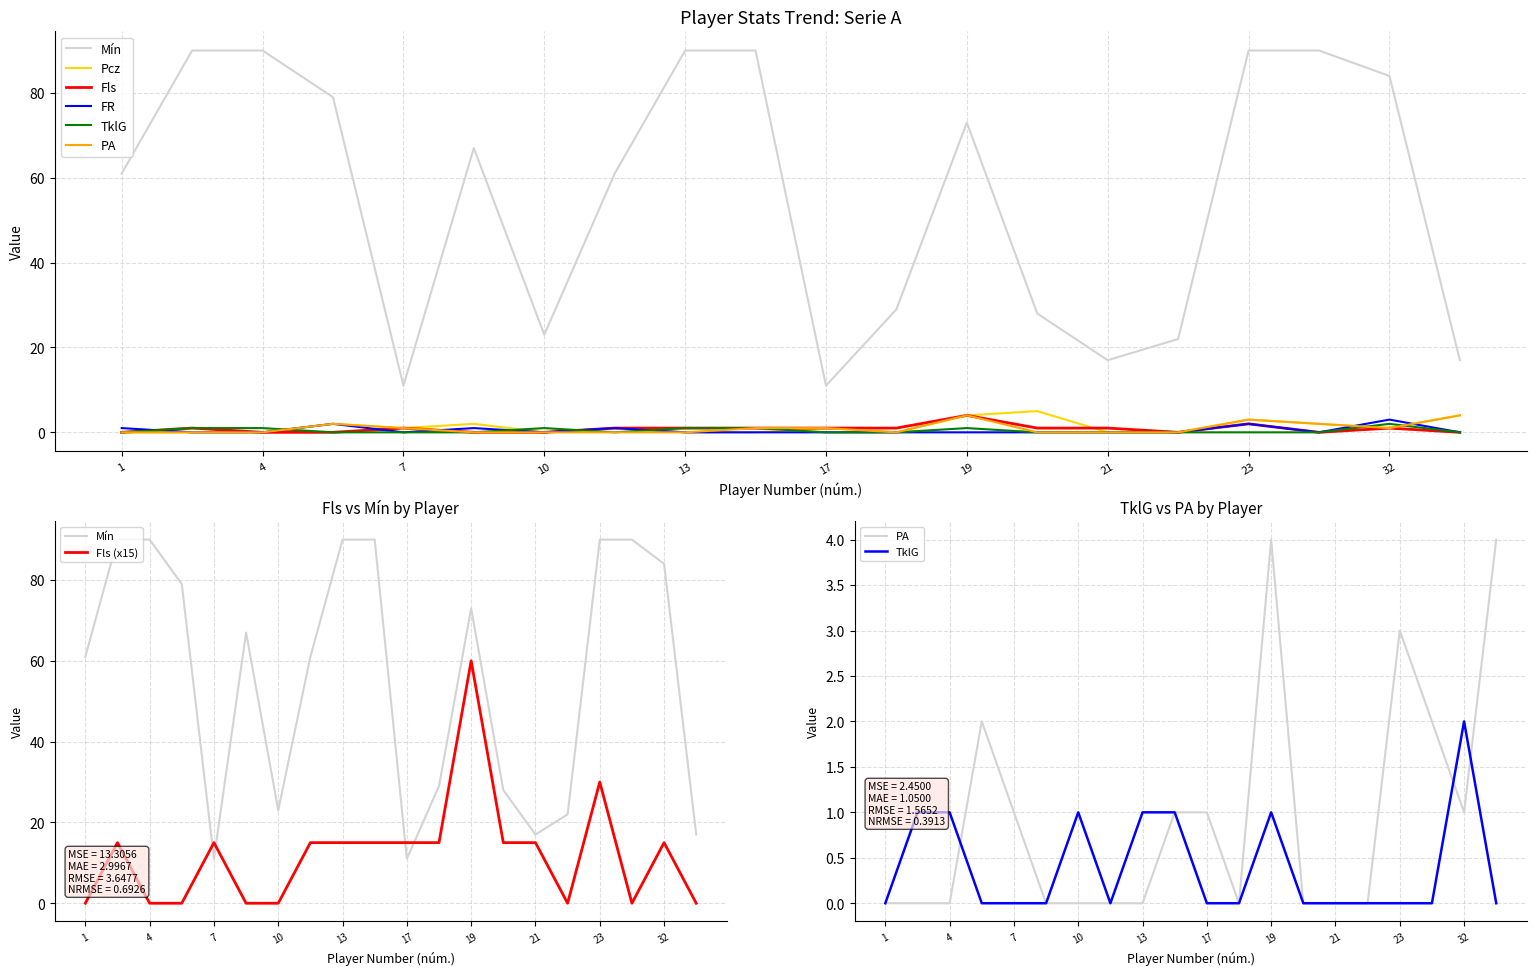

How many lines are shown in the chart?

6